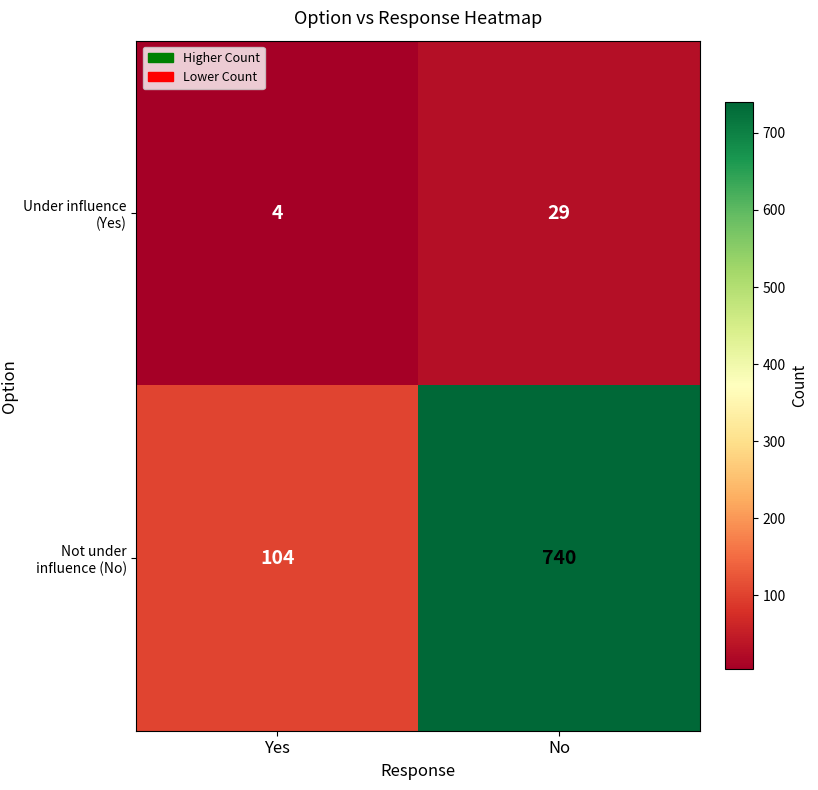

Count the number of categories in the chart.

2